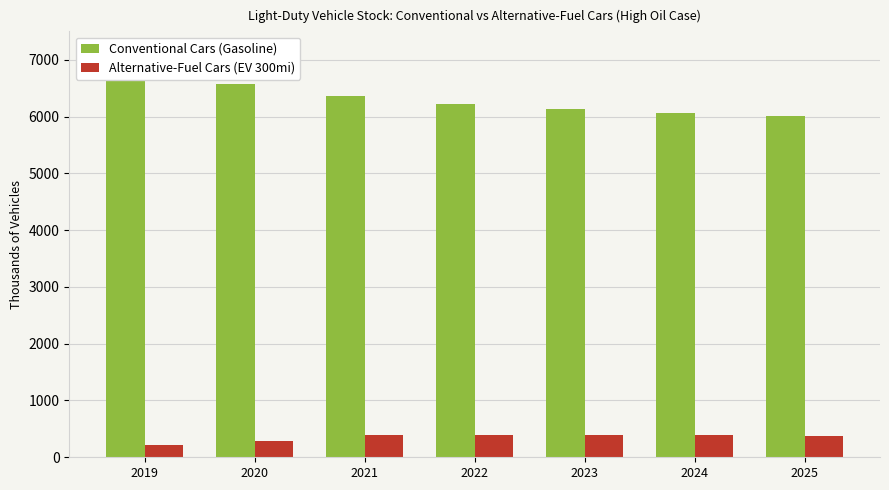

What is the difference between the highest and lowest values at 2025?

5642.8